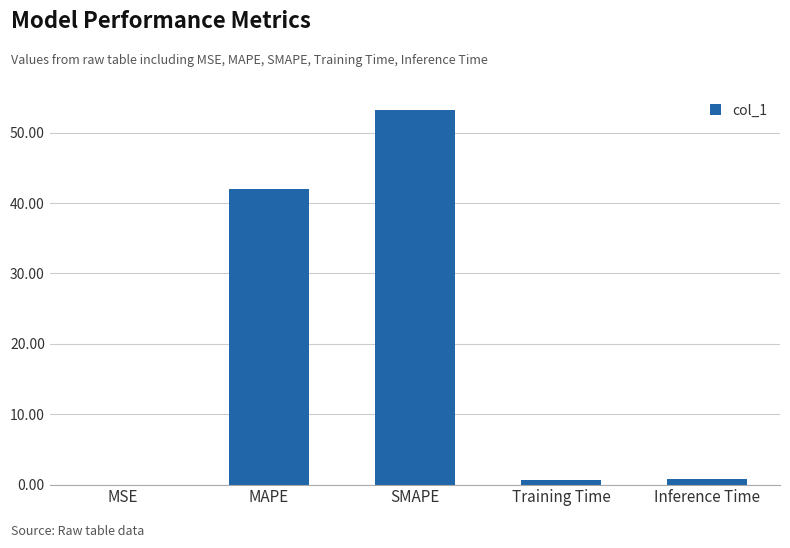

Which label corresponds to the largest value in the chart?

SMAPE